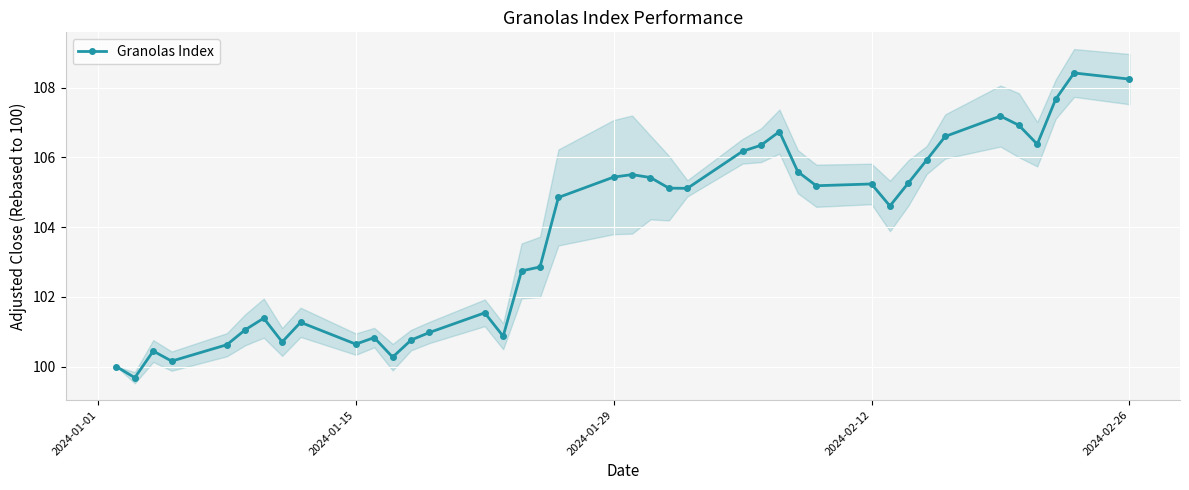

True or false: Granolas Index has a value of 161.5 at 2024-01-29.

False